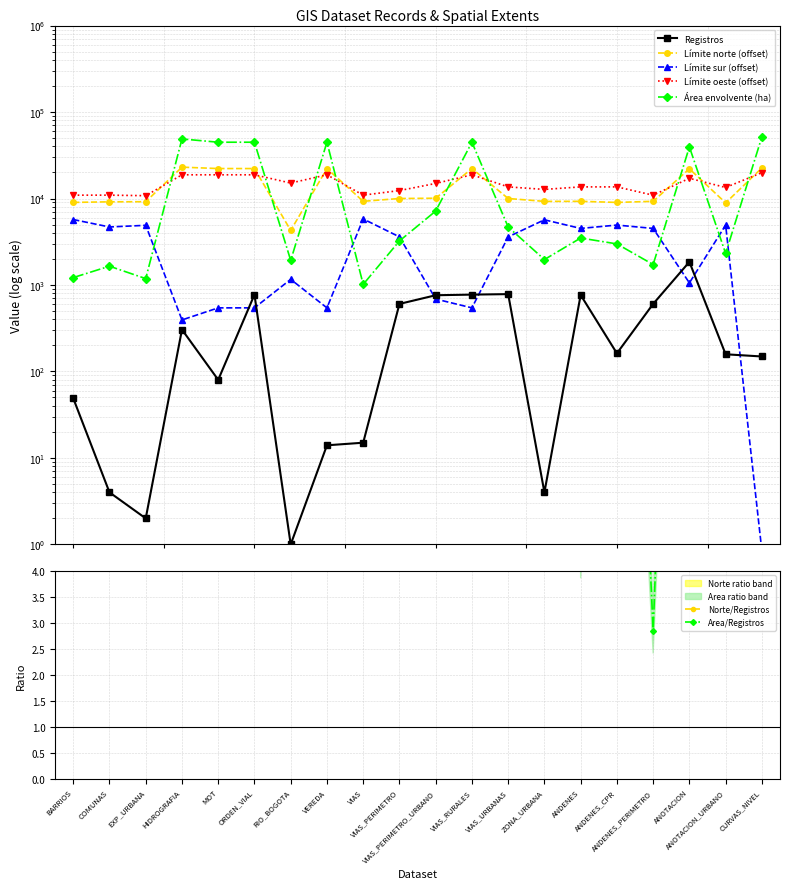

True or false: Límite sur has more than 1 points higher than both neighbors.

True